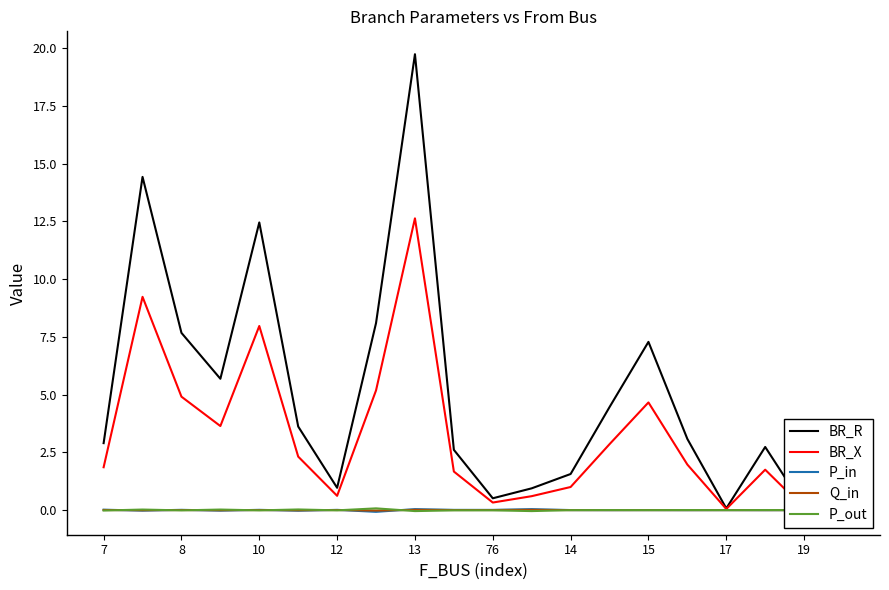

What is the maximum value shown in the chart?

19.7